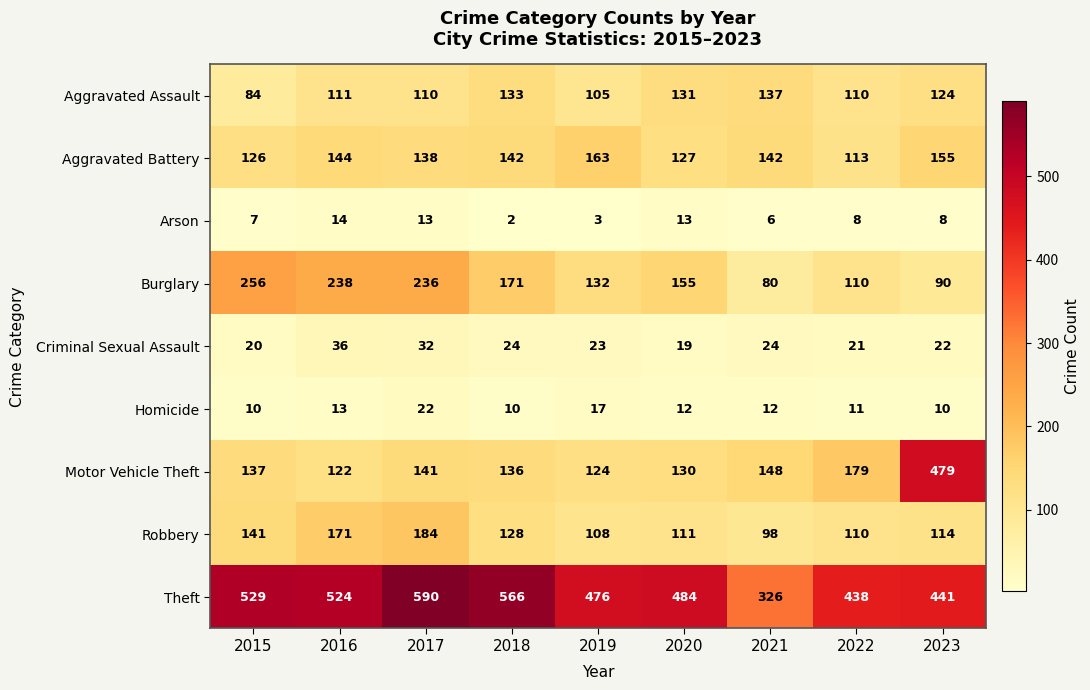

Which series has the largest range (max minus min)?

Motor Vehicle Theft